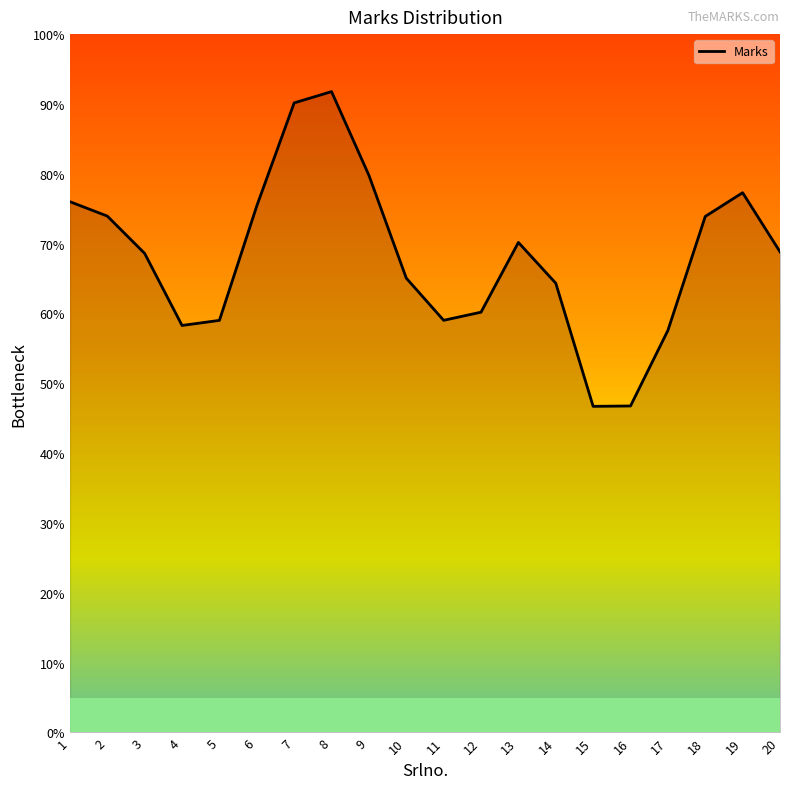

Reading right to left, list all the values displayed in this chart.

68.8	77.3	73.9	57.6	46.8	46.7	64.3	70.2	60.2	59.0	65.1	79.8	91.8	90.2	75.4	59.0	58.3	68.6	73.9	76.0